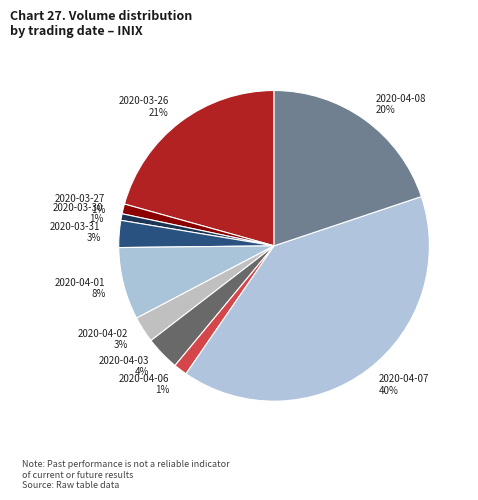

True or false: 2020-04-07 accounts for 50% of the total.

False